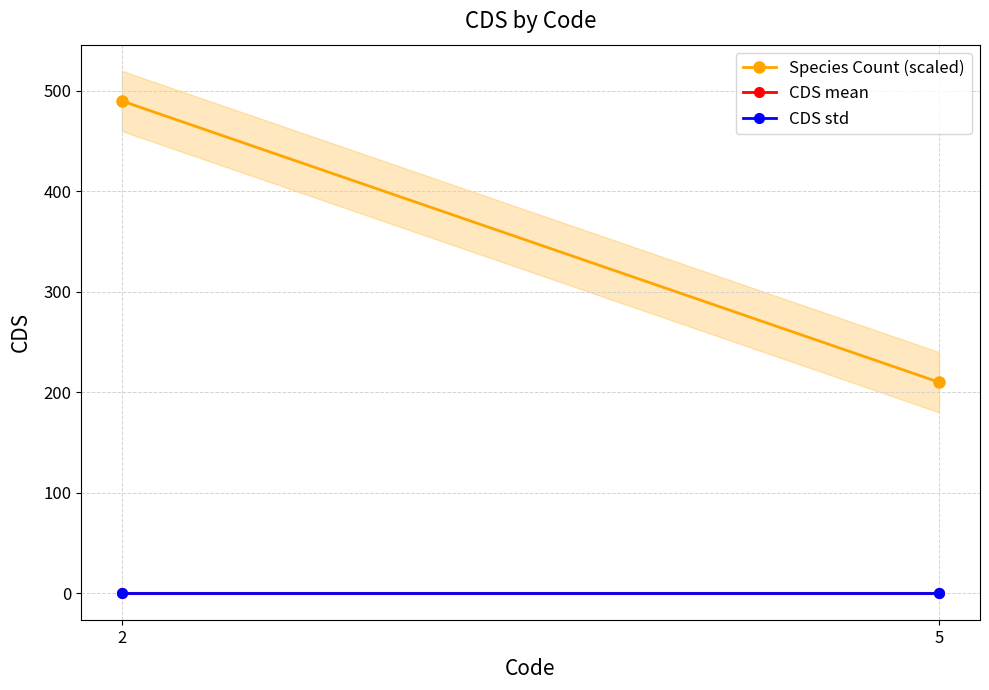

How many lines are shown in the chart?

3